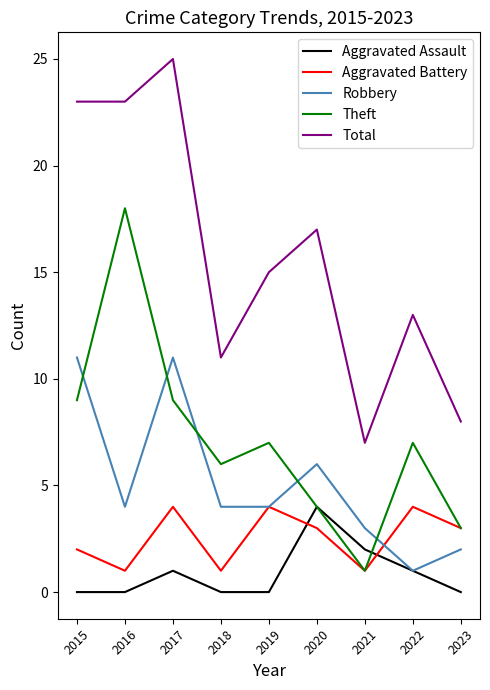

The value of Total at 2015 is 11. True or false?

False